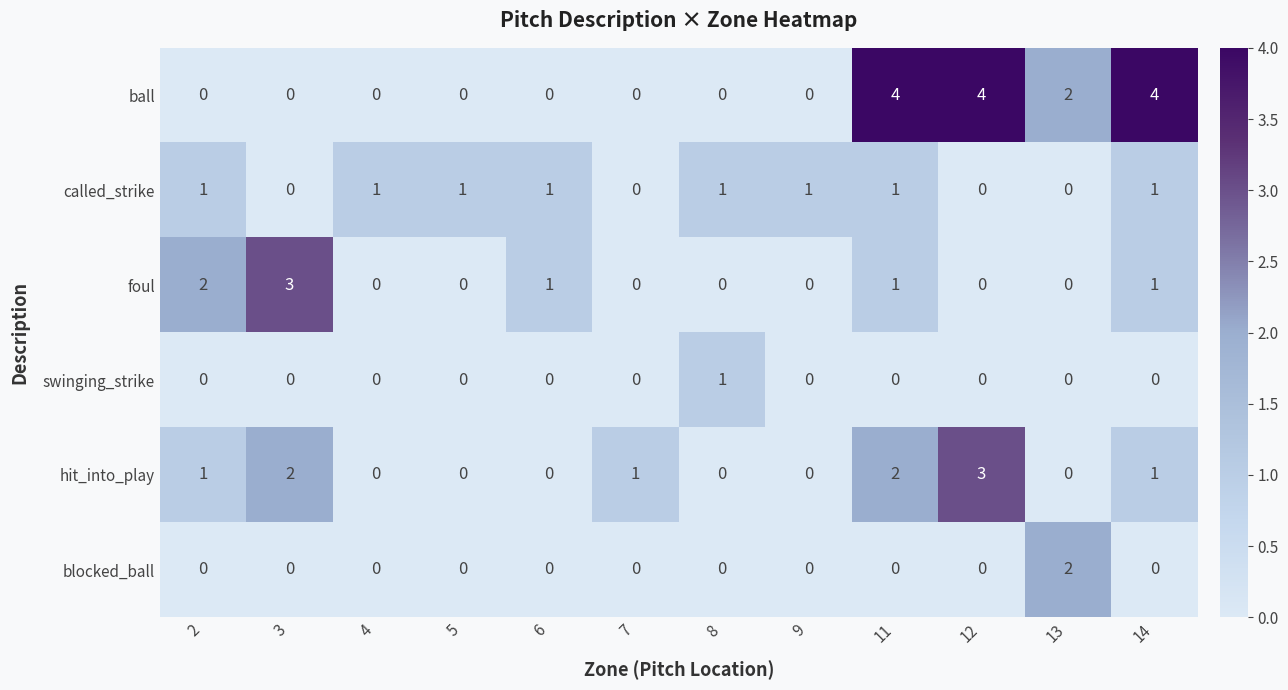

What is the sum of all called_strike values?

8